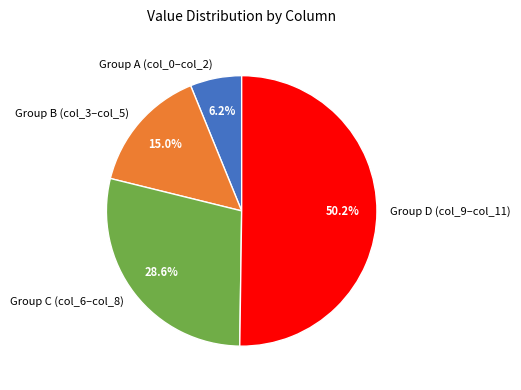

Rank the categories by value from lowest to highest.

Group A (col_0–col_2), Group B (col_3–col_5), Group C (col_6–col_8), Group D (col_9–col_11)